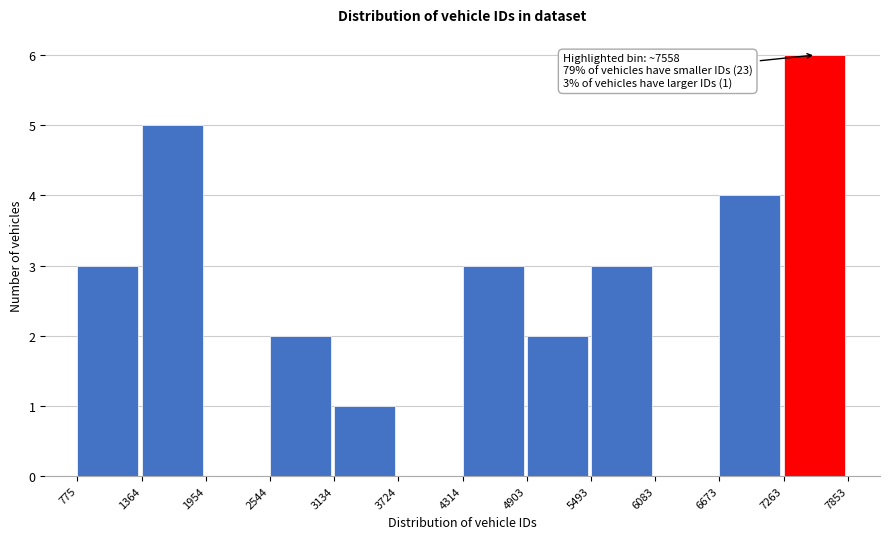

Over which range of the x-axis is the bar tallest?

7263 to 7853